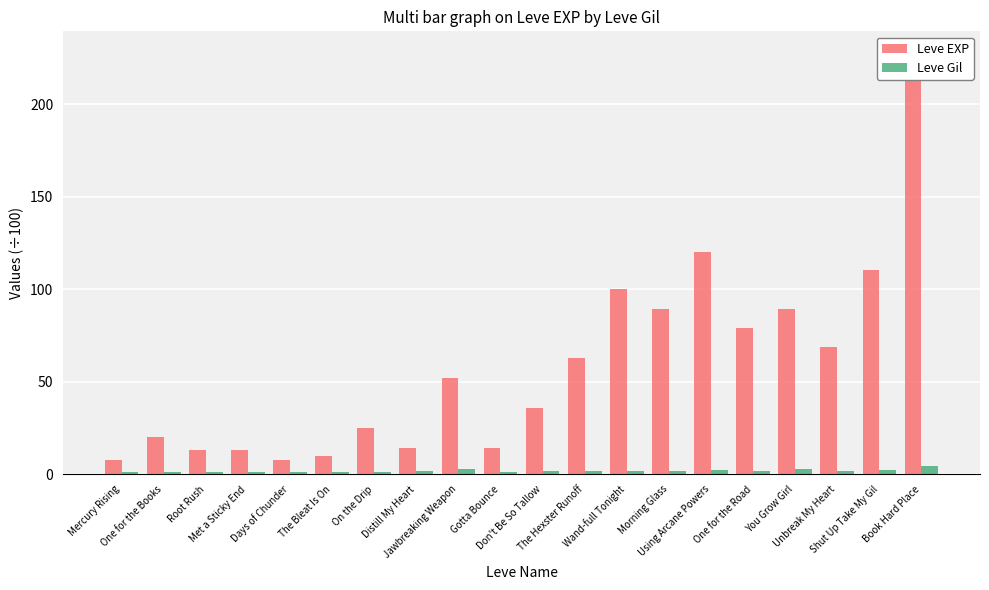

What is the difference between the Leve EXP values at Wand-full Tonight and Don't Be So Tallow?

63.9